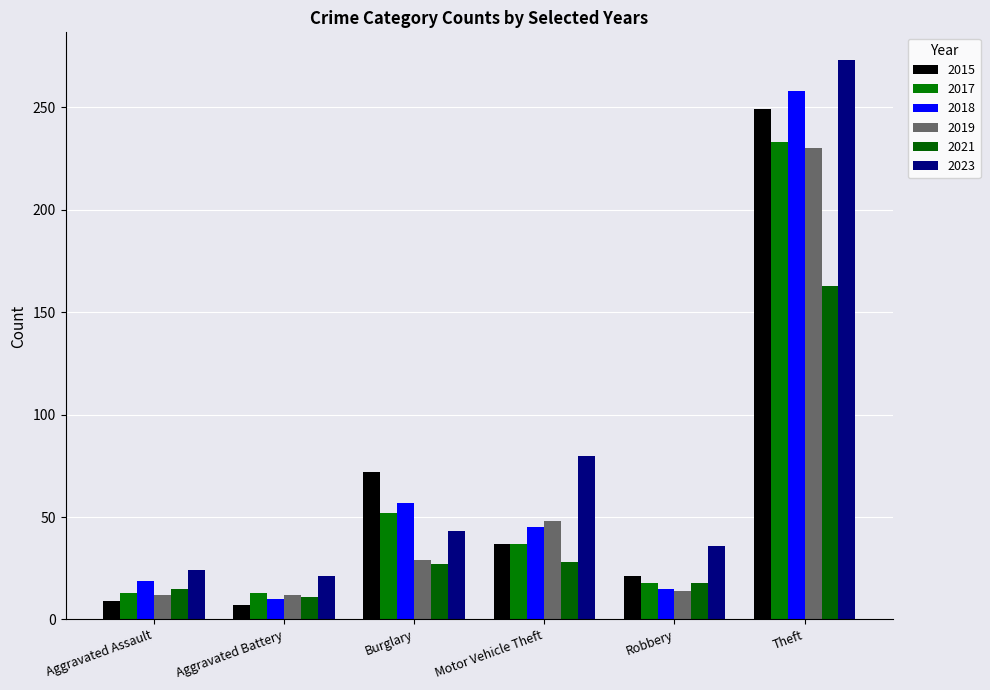

What is the value of the 2015 bar at the 5th from the left?

21